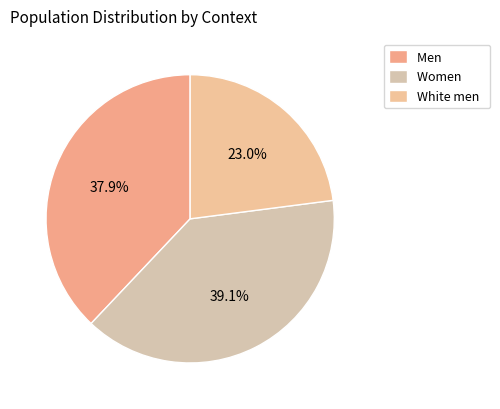

Is there a majority slice in this chart?

No